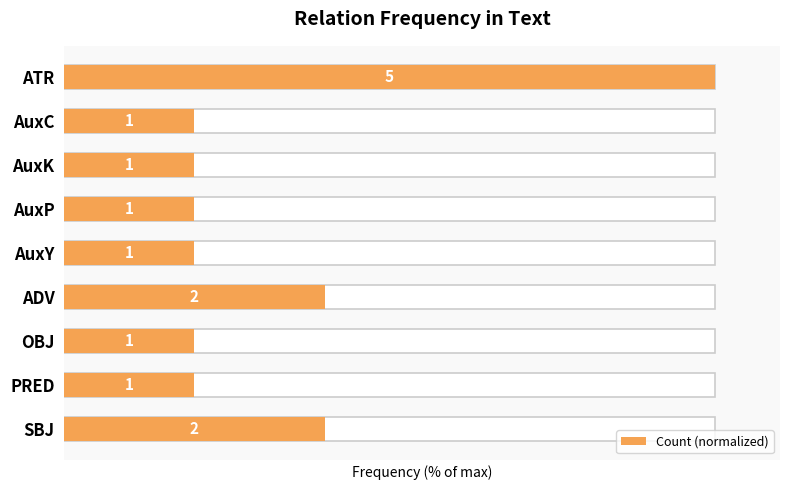

Rank the categories by value from lowest to highest.

AuxC, AuxK, AuxP, AuxY, OBJ, PRED, ADV, SBJ, ATR